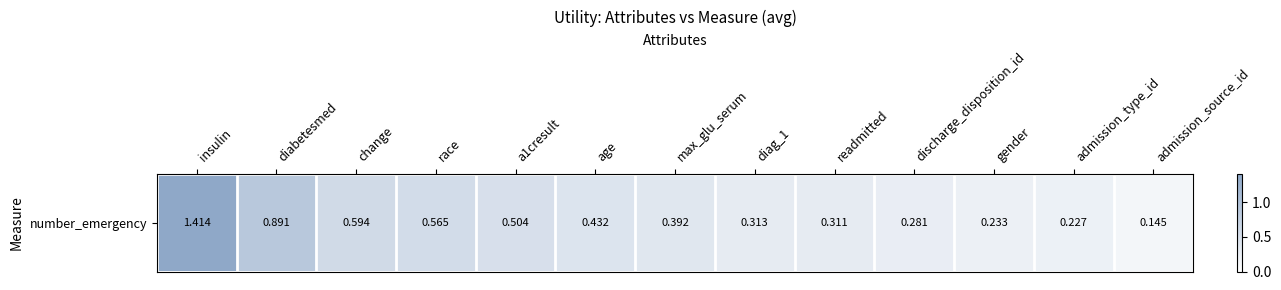

What is the difference between the maximum and second lowest values?

1.2